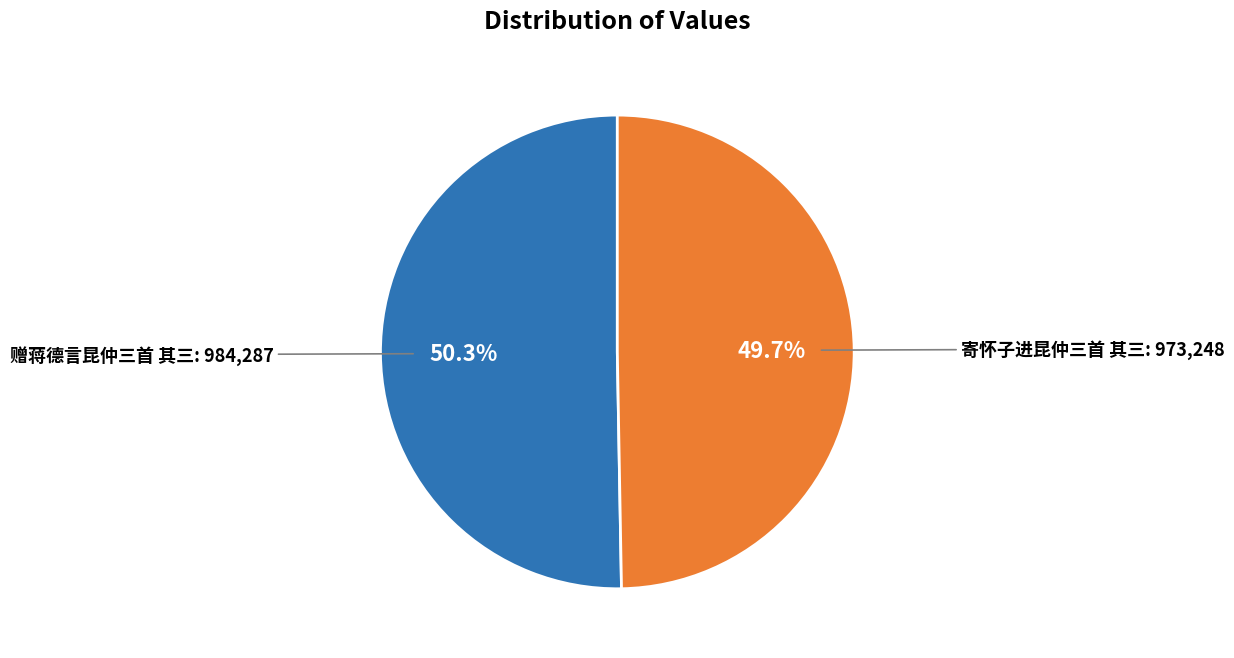

Which slice is the smallest?

寄怀子进昆仲三首 其三